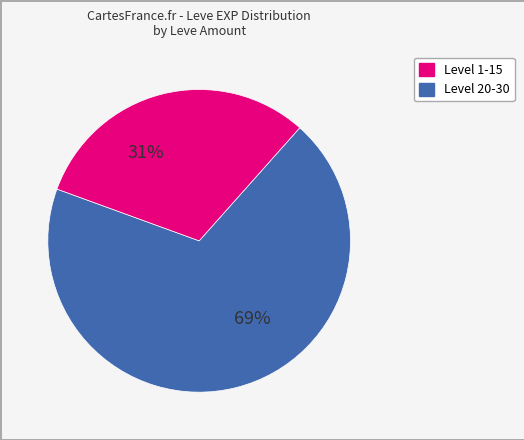

To the nearest percent, what is the average slice percentage?

50%